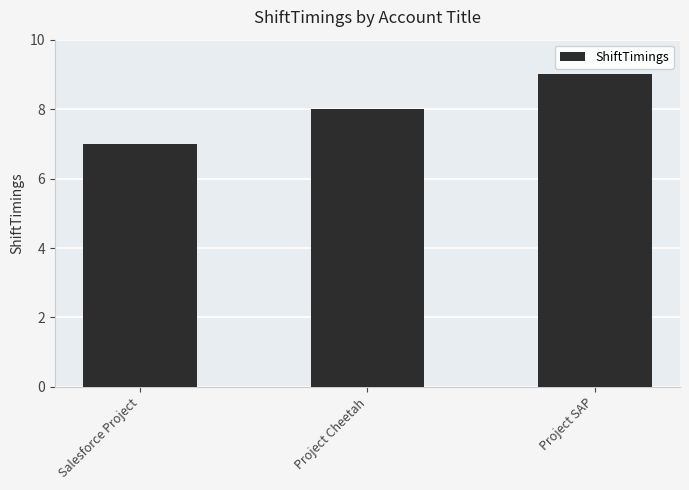

Which category has the highest value across all series?

Project SAP